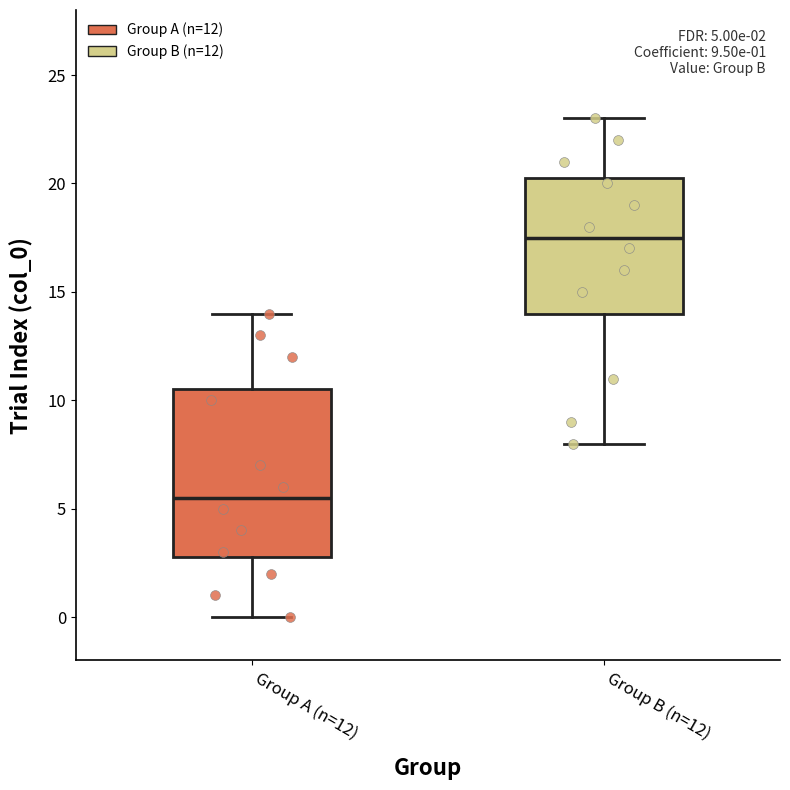

Which box has the highest median line?

Group B (n=12)